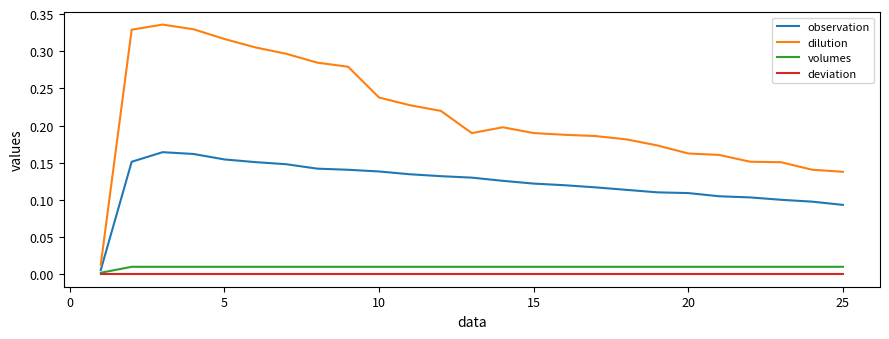

At how many categories does at least one series exceed 0?

25